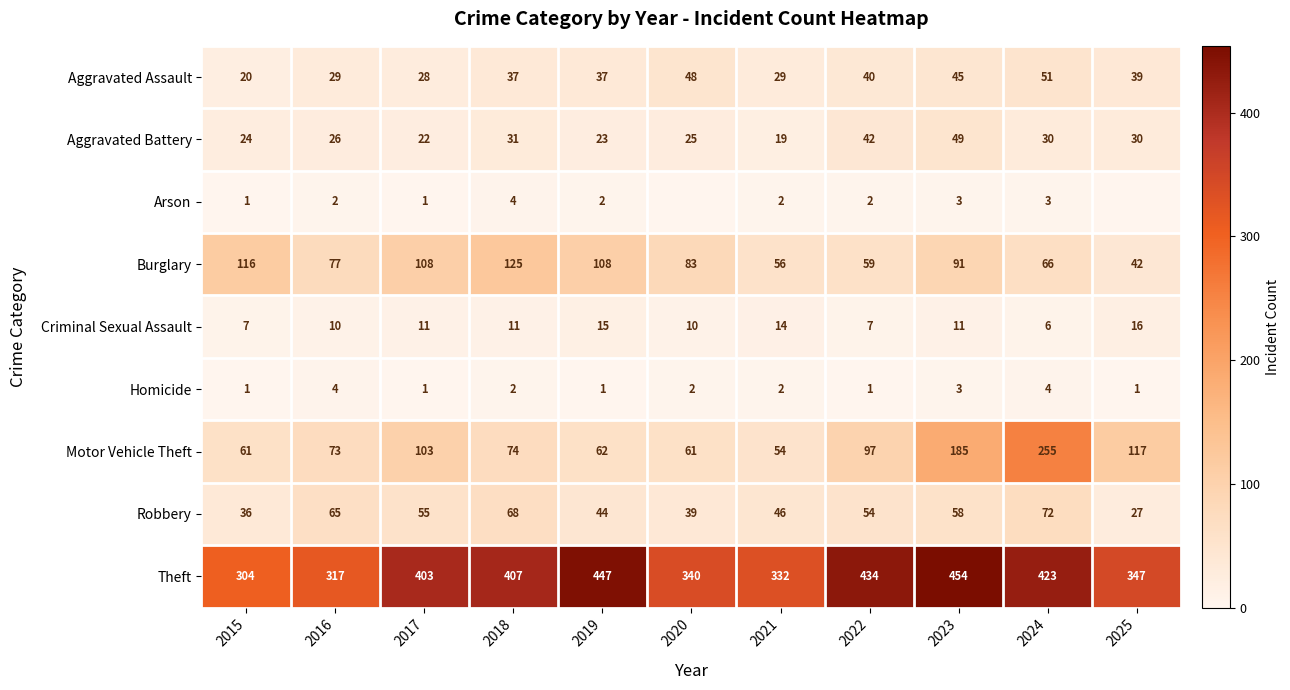

What is the difference between the second highest and second lowest values in the Burglary series?

60